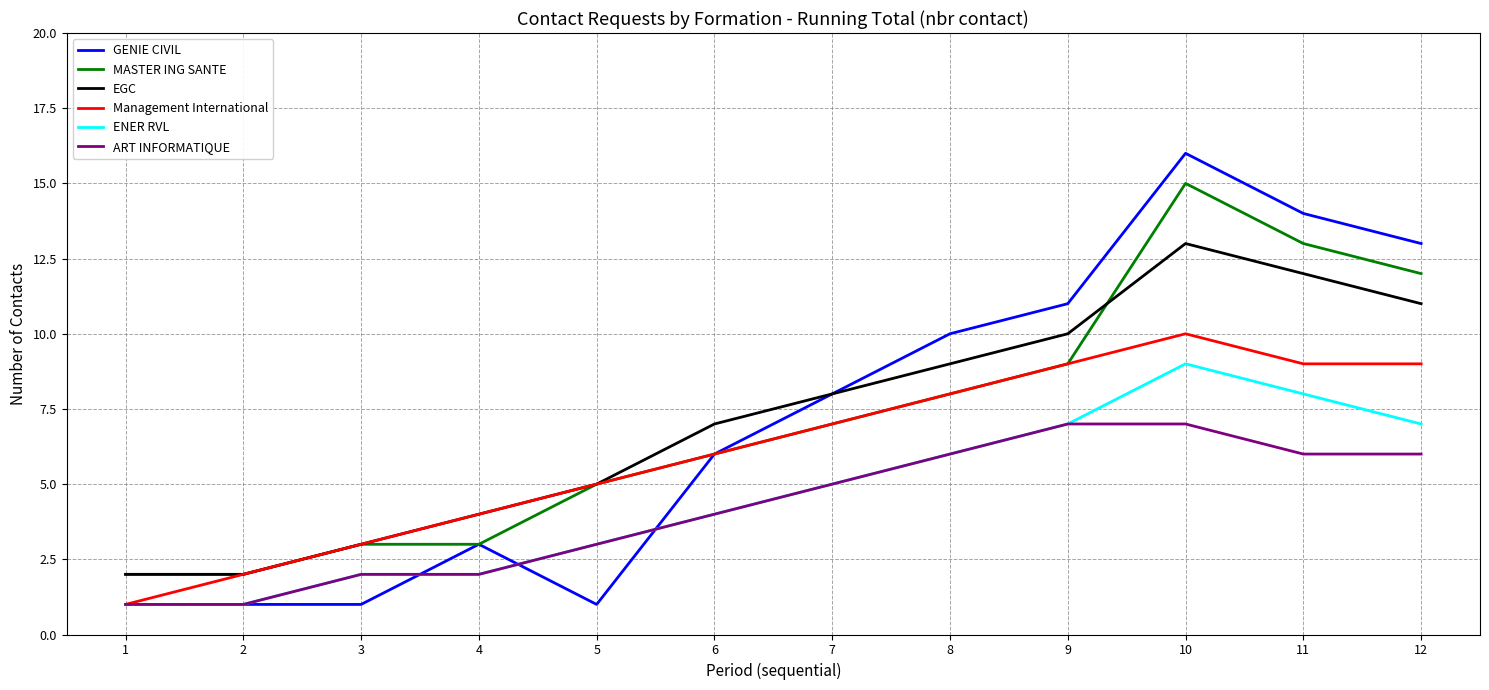

Which series has the widest spread of values?

GENIE CIVIL